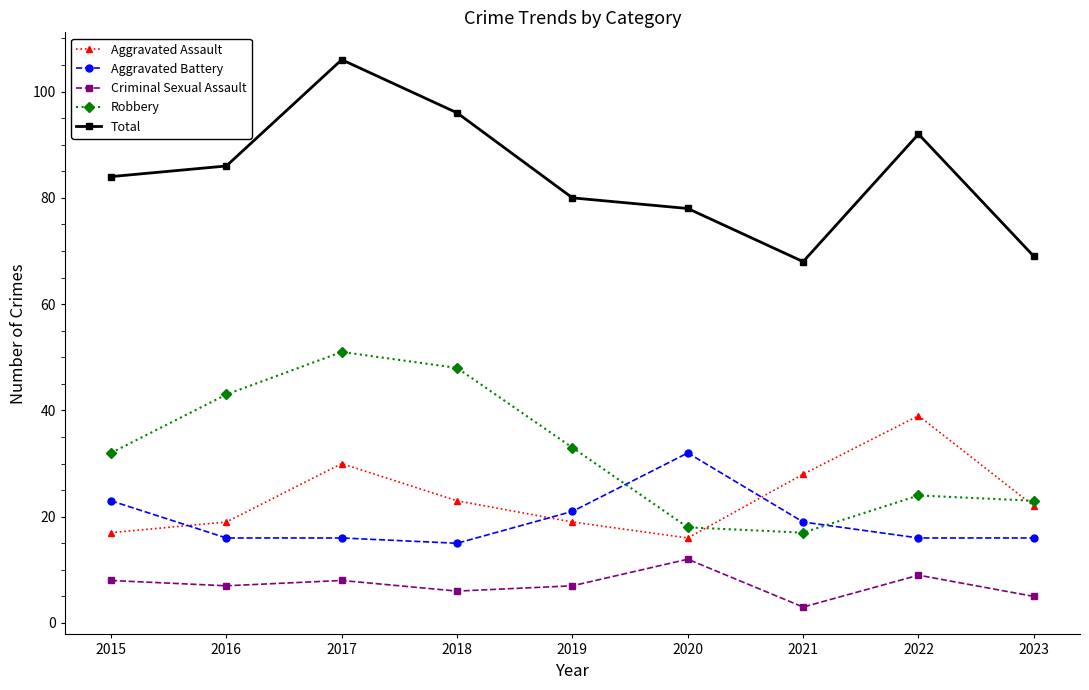

What are all the series names shown in the legend?

Aggravated Assault, Aggravated Battery, Criminal Sexual Assault, Robbery, Total